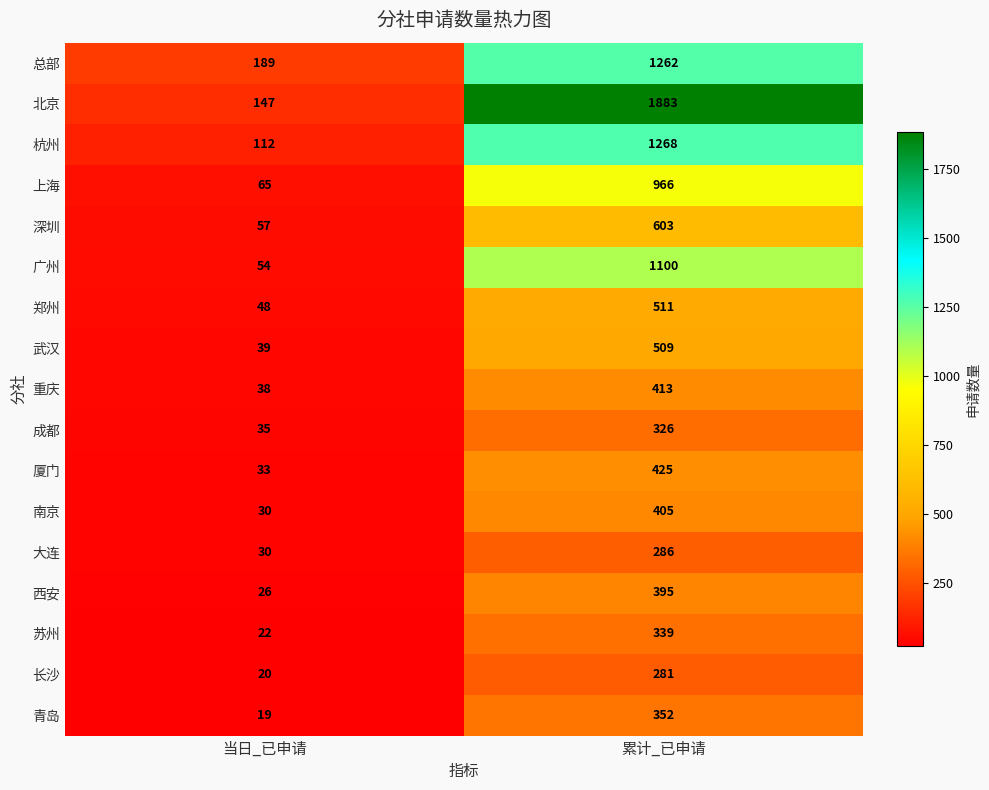

What is the sum of all 南京 values?

435